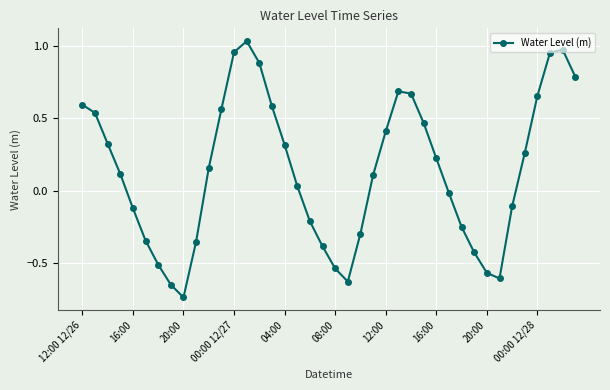

What is the difference between the maximum and minimum values?

1.8